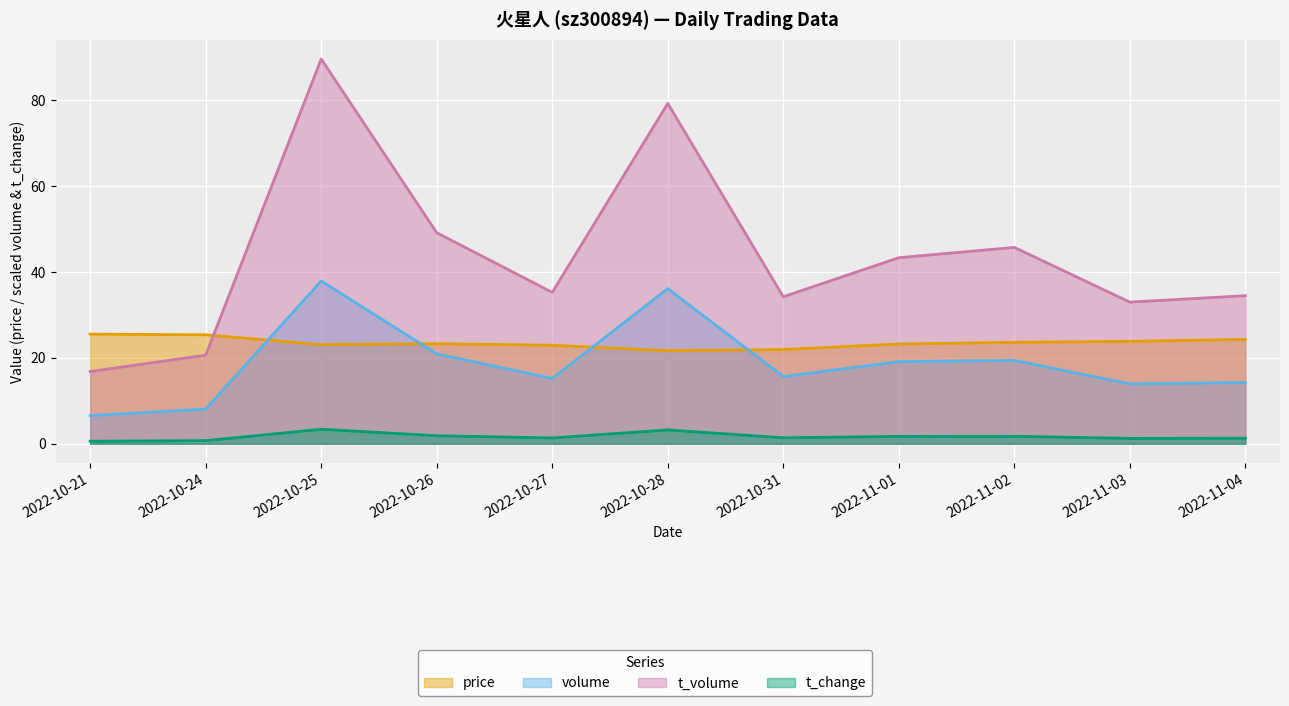

The t_volume series shows 15.8 at 2022-11-03. True or false?

False